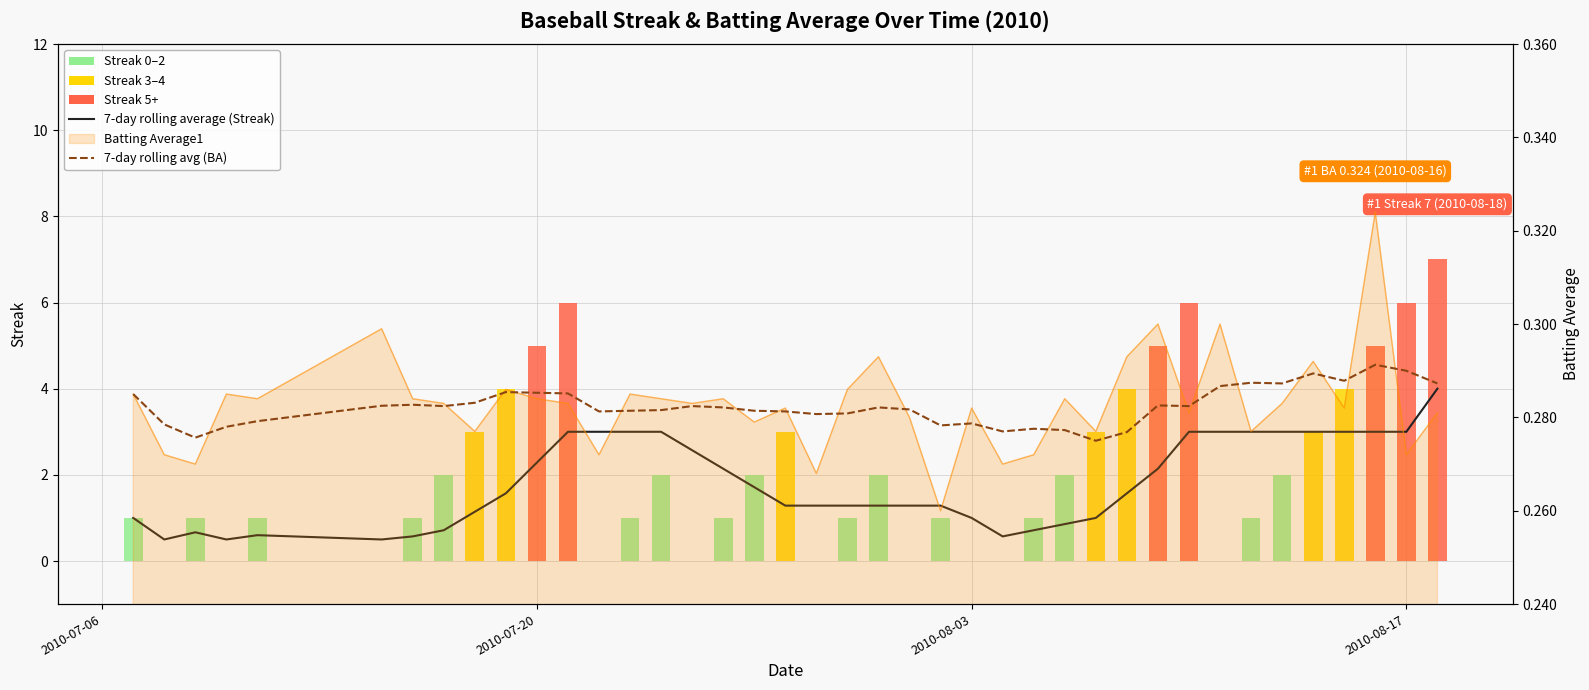

Is the value of 7-day rolling average (Streak) at 19 greater than the value of 7-day rolling avg (BA) at 32?

Yes